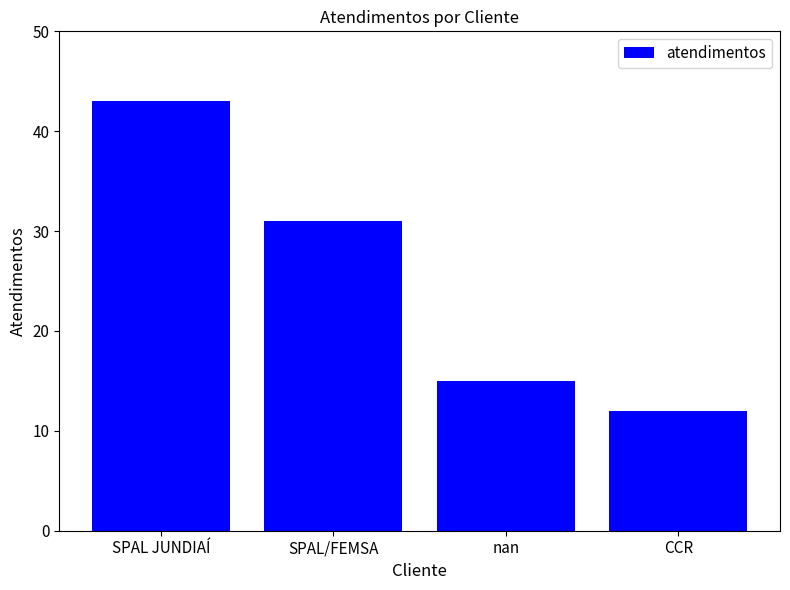

What is the change in value from nan to CCR?

-3